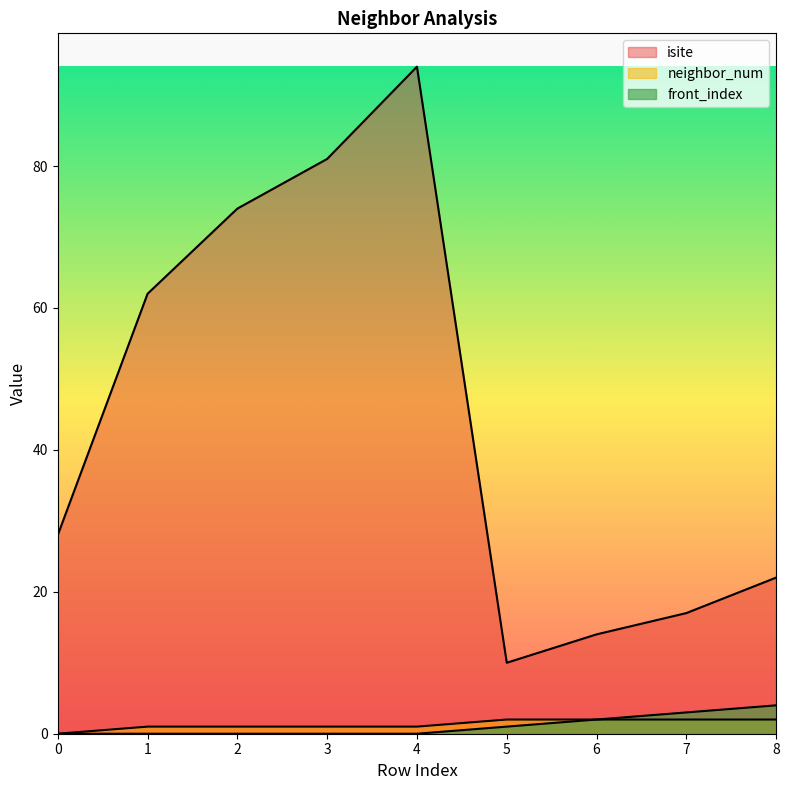

Where is isite nearest to the value 52?

1